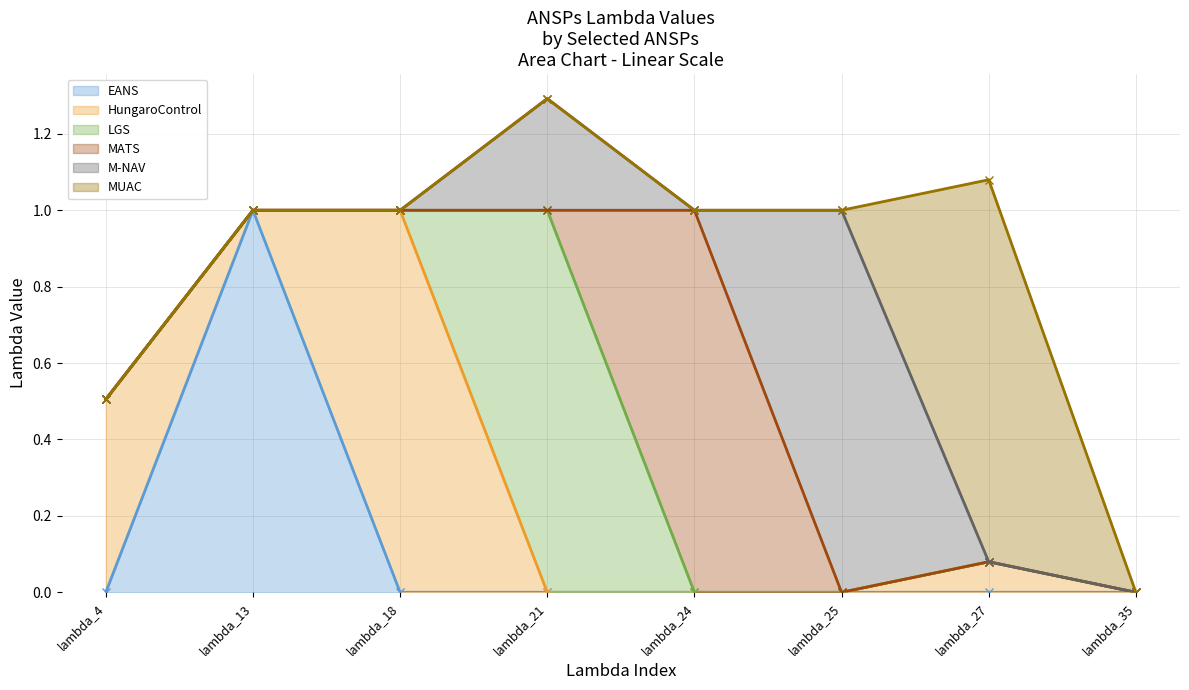

Is it true that MATS equals 0.0 at lambda_35?

True